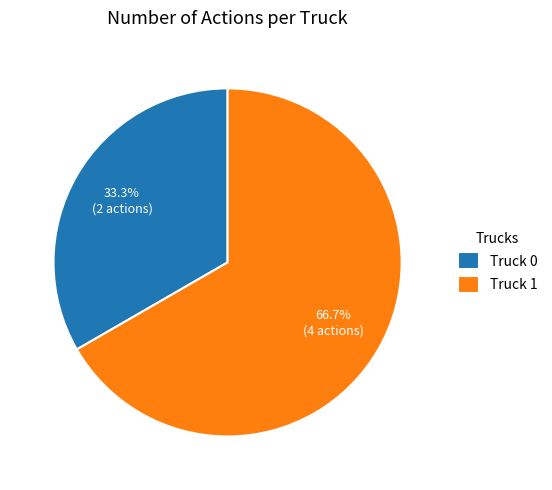

What portion of the pie excludes Truck 0?

66.7%